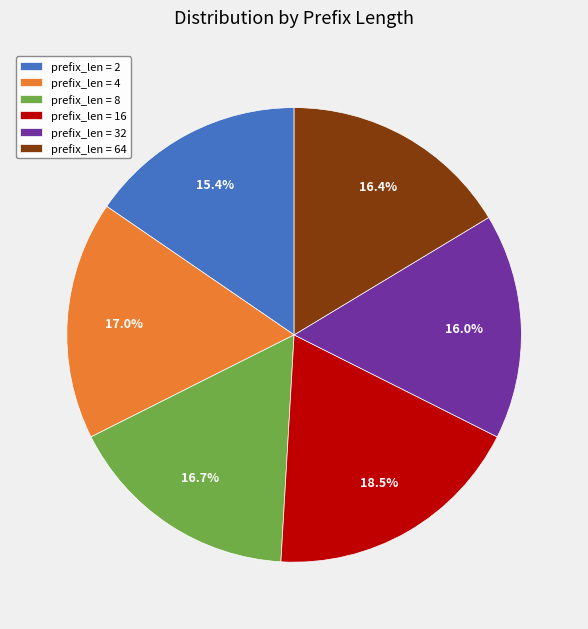

How many slices are in this pie chart?

6